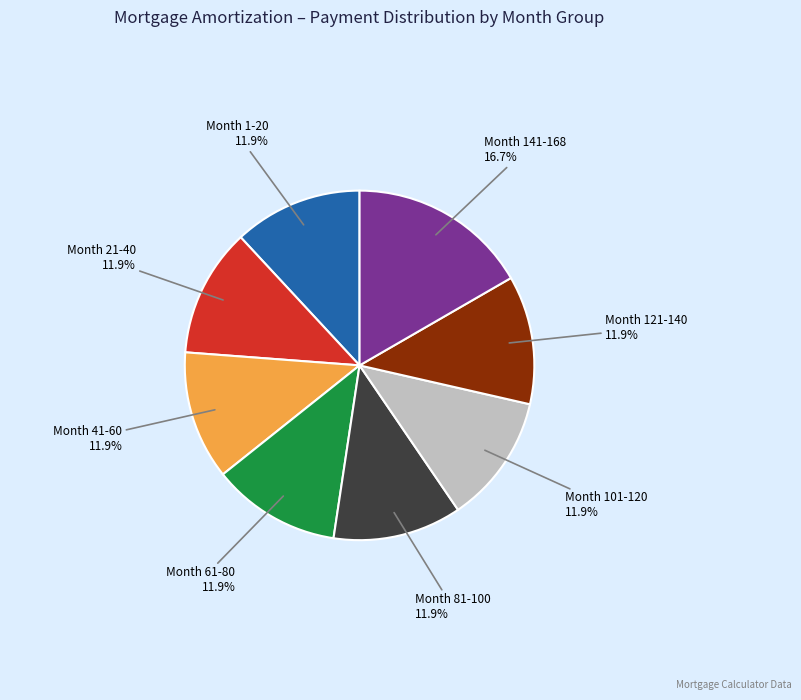

Is there any slice that represents more than half of the pie?

No